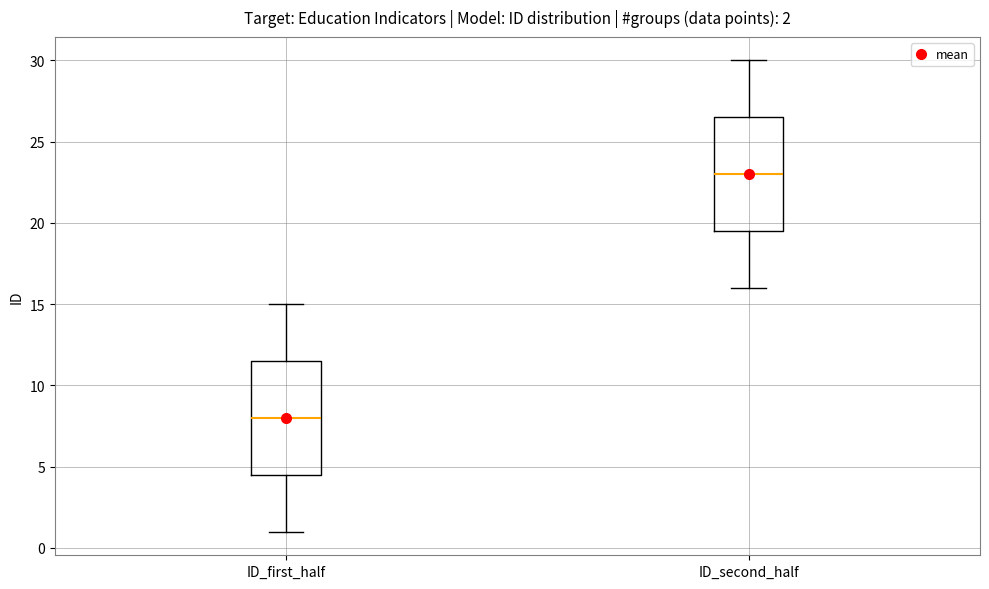

Which box has the lowest median line?

ID_first_half